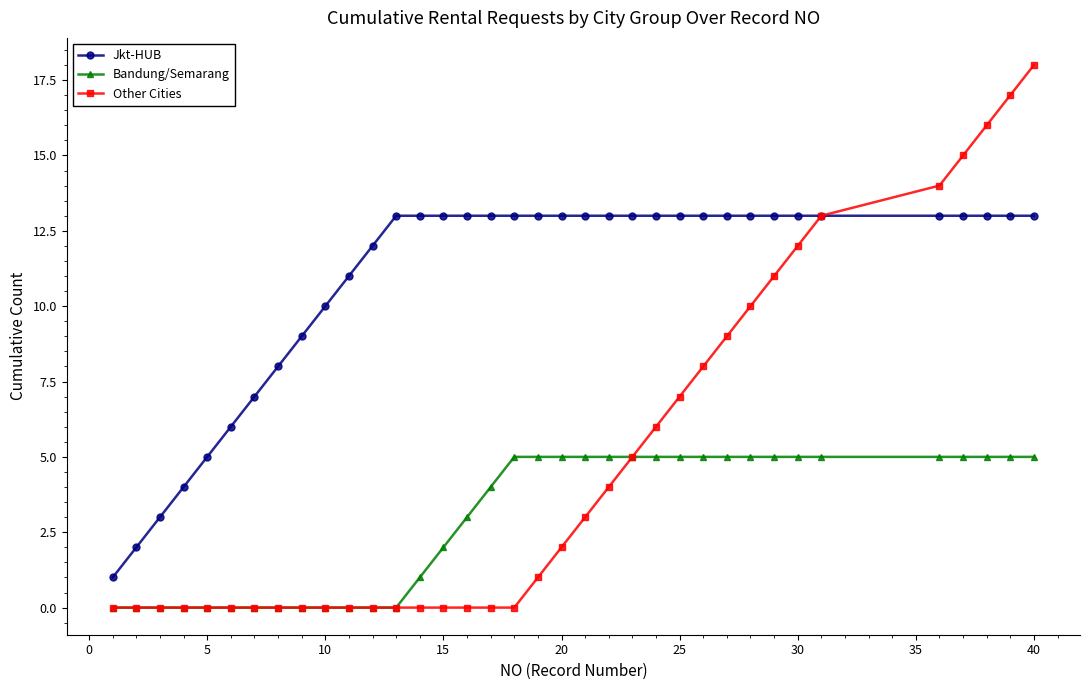

What is the difference between the maximum and minimum values in the Bandung/Semarang series?

5